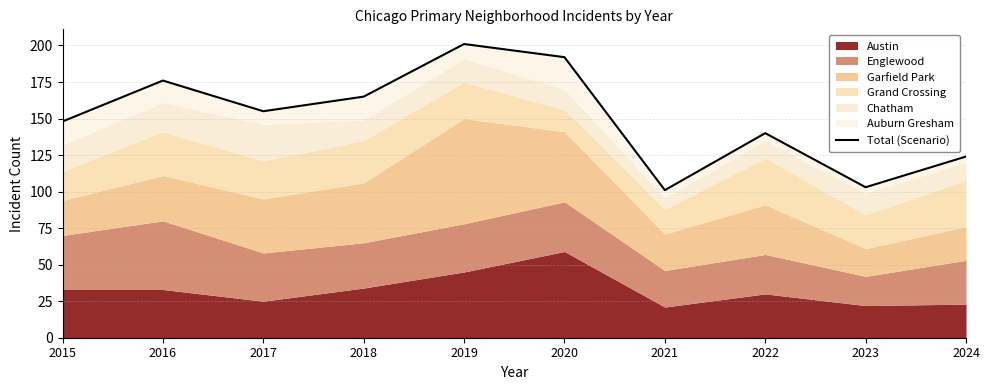

Count the values in the range 124 to 176.

6